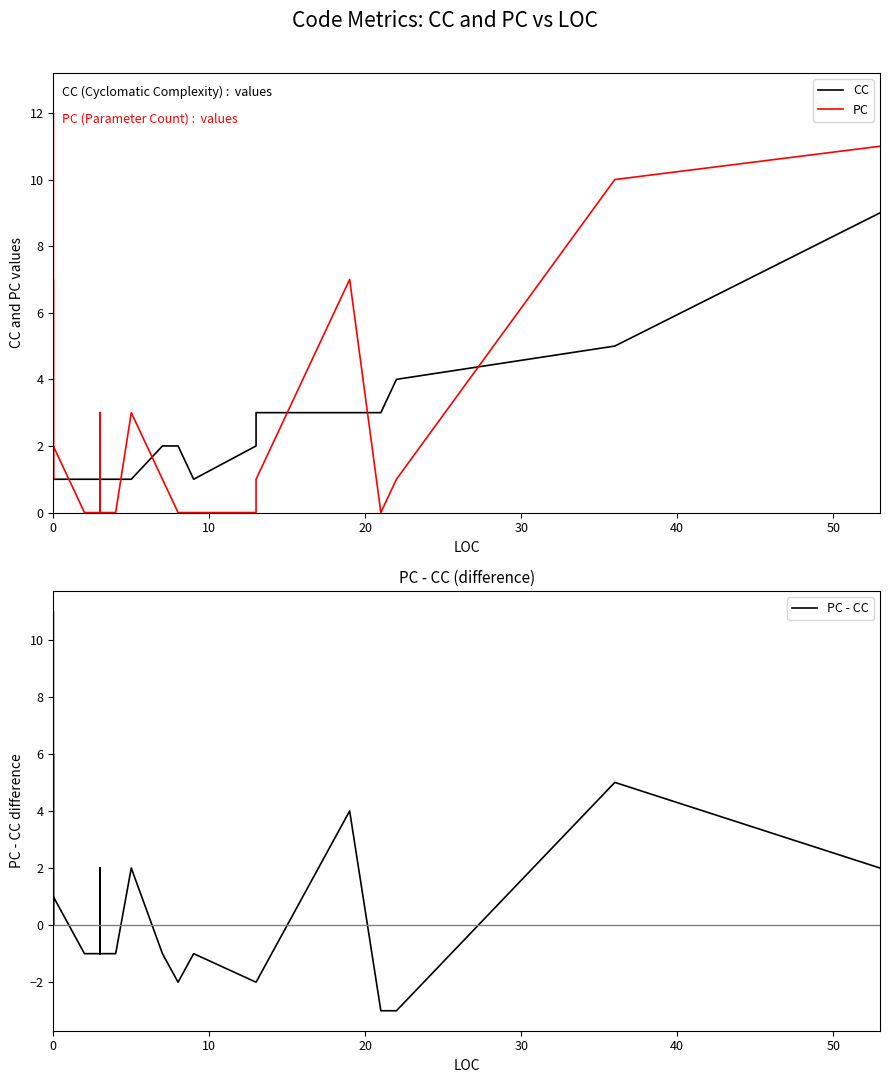

Reading left to right, transcribe all the data shown in this chart.

CC: 1	1	1	1	1	1	1	1	1	1	1	1	1	1	1	1	1	1	1	1	1	1	1	1	1	1	1	1	1	1	2	2	1	2	3	3	3	4	5	9
PC: 1	1	1	1	7	8	12	8	3	1	7	4	2	1	1	2	0	0	3	0	0	3	0	0	0	0	2	0	0	3	1	0	0	0	1	7	0	1	10	11
PC - CC: 0	0	0	0	6	7	11	7	2	0	6	3	1	0	0	1	-1	-1	2	-1	-1	2	-1	-1	-1	-1	1	-1	-1	2	-1	-2	-1	-2	-2	4	-3	-3	5	2